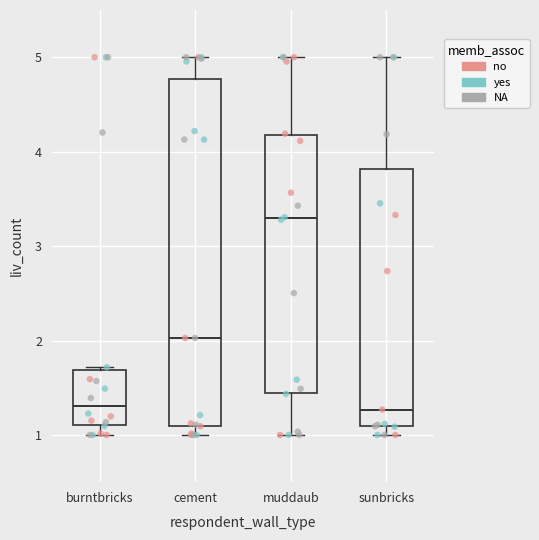

Where does the median line of the box for sunbricks sit on the y-axis? The values are not printed on the chart, so give them approximately, as read against the axis.

1.3